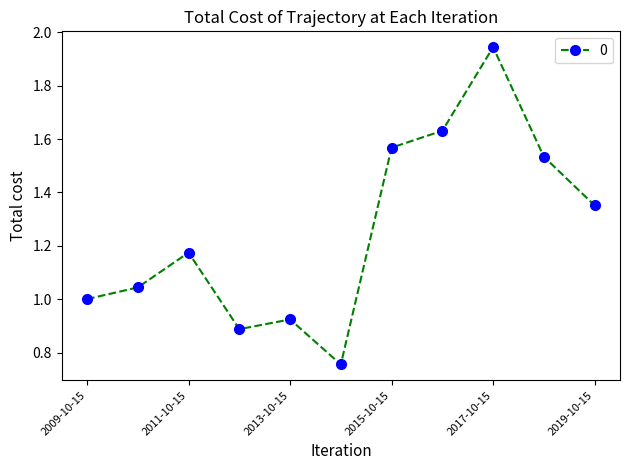

What is the average value?

1.3